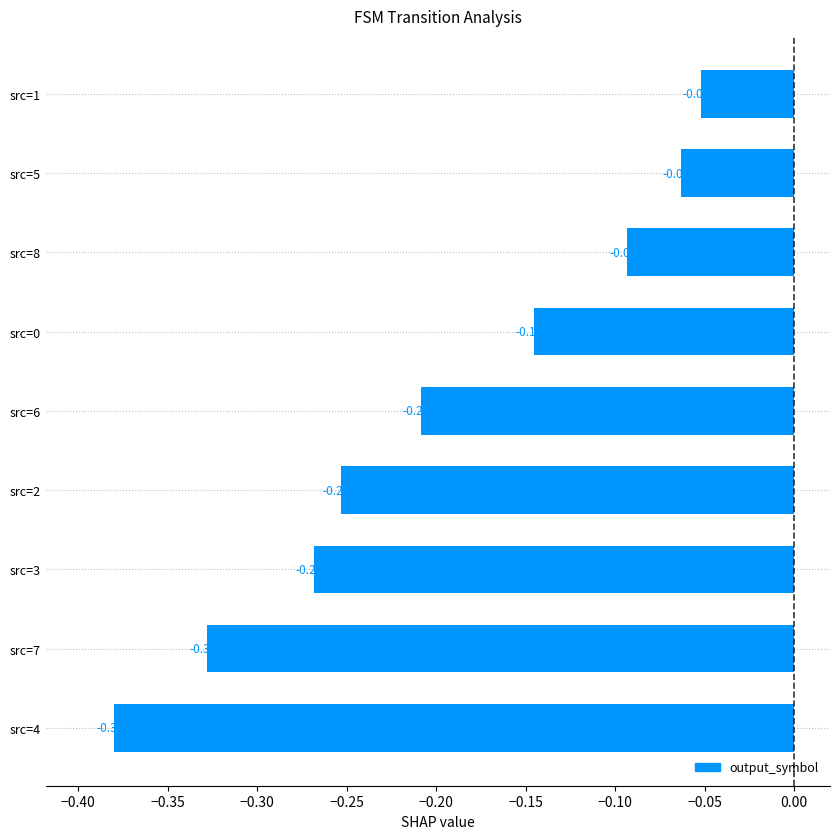

How many bars are there in total?

9